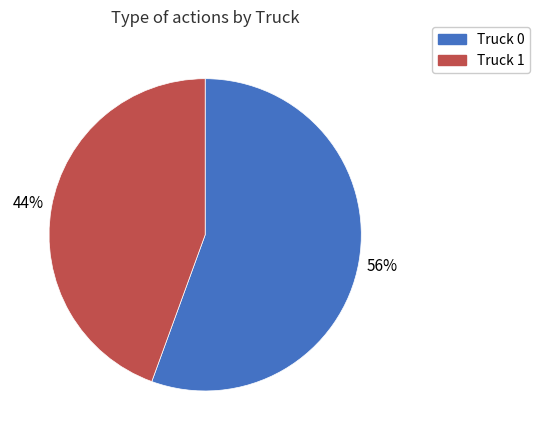

Do Truck 1 and Truck 0 together represent more than half of the pie?

Yes